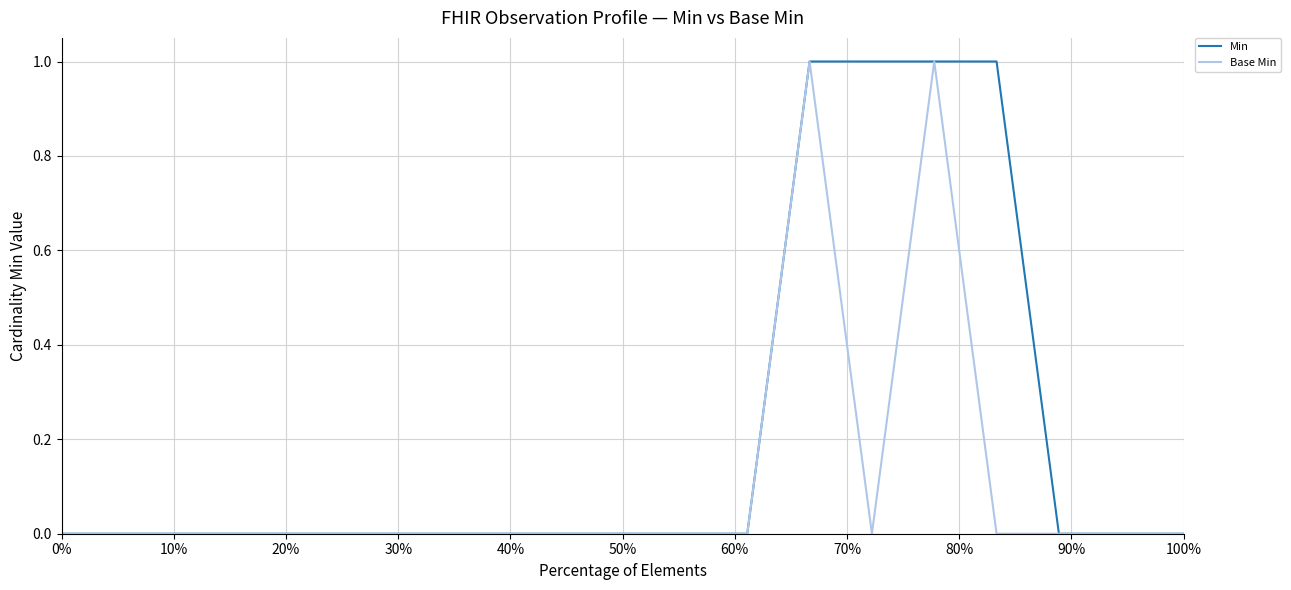

Rank the series by their average value, from lowest to highest.

Base Min, Min